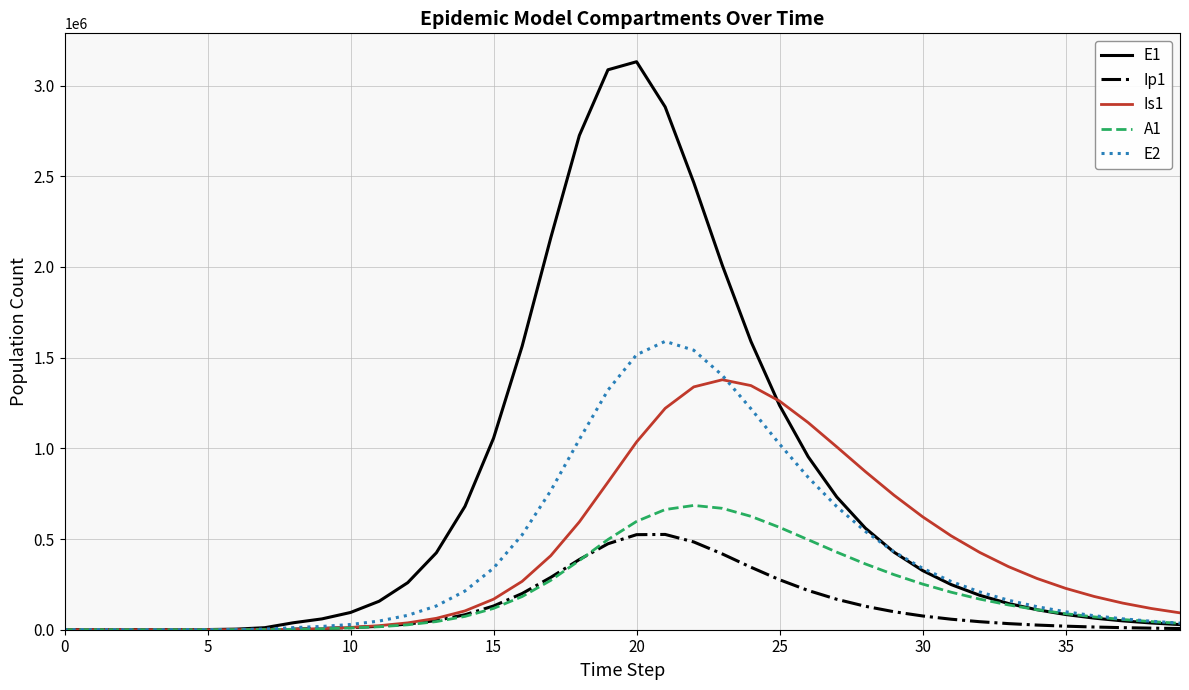

What is the sum of all E2 values?

16738334.3